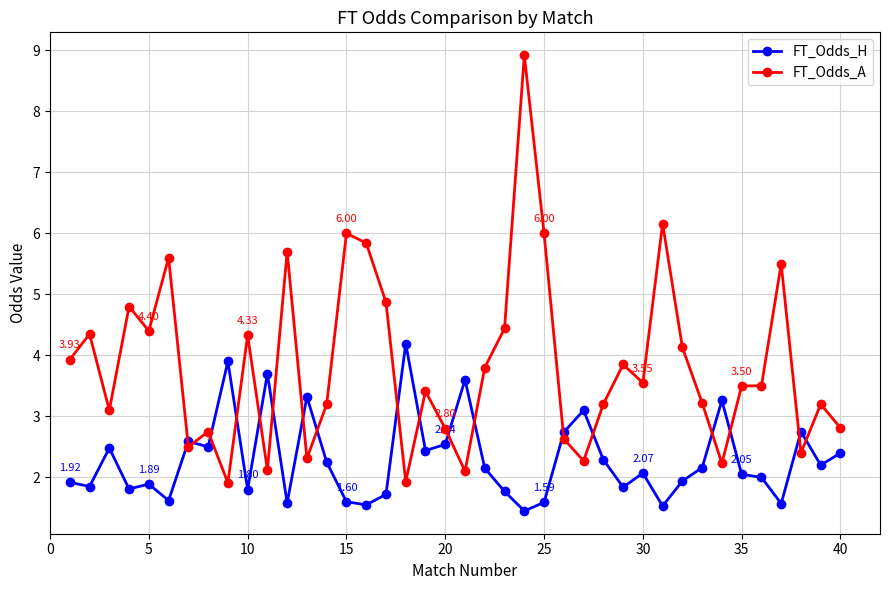

What is the sum of all FT_Odds_A values?

153.3